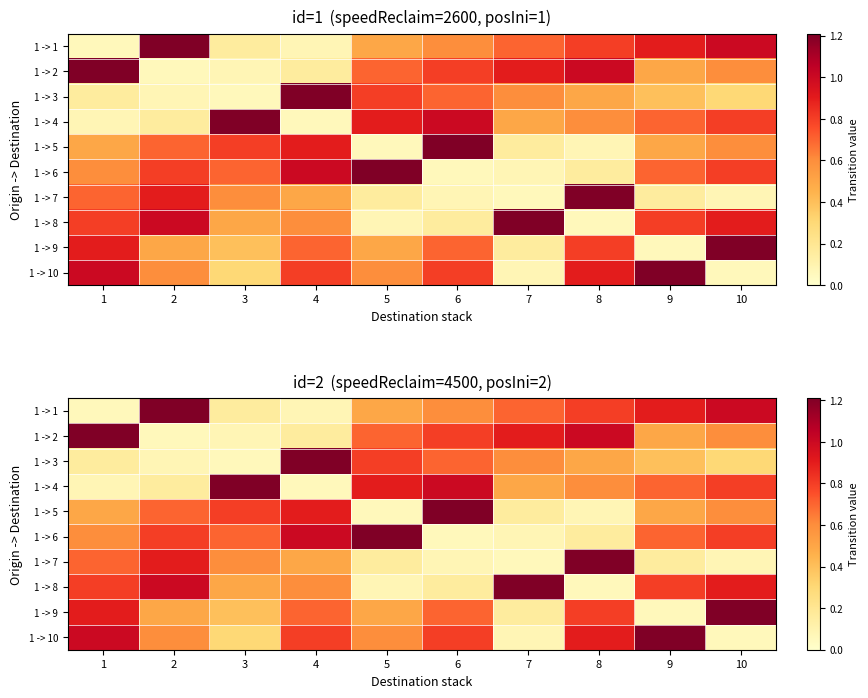

What is the greatest value displayed?

1.2